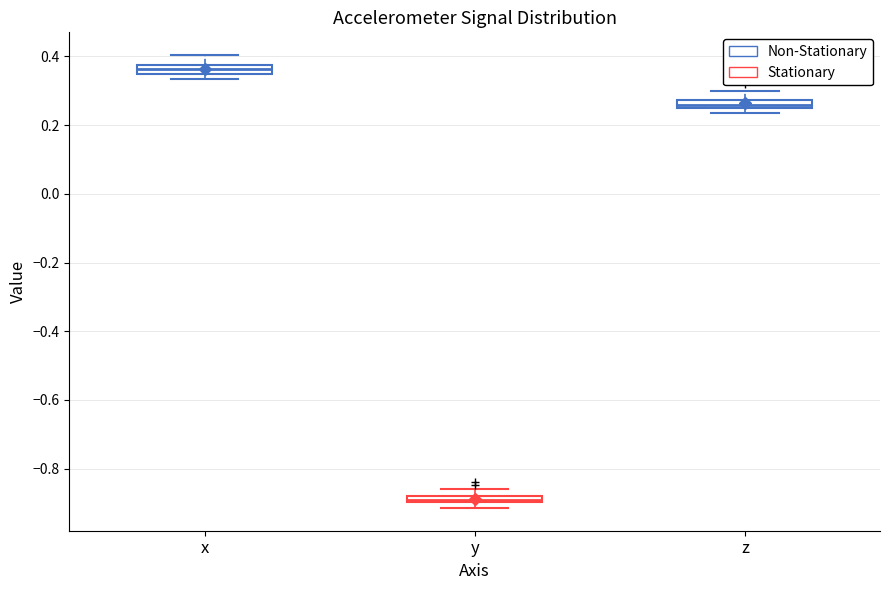

Where is the upper edge of the box for y on the y-axis? The values are not printed on the chart, so give them approximately, as read against the axis.

-0.88